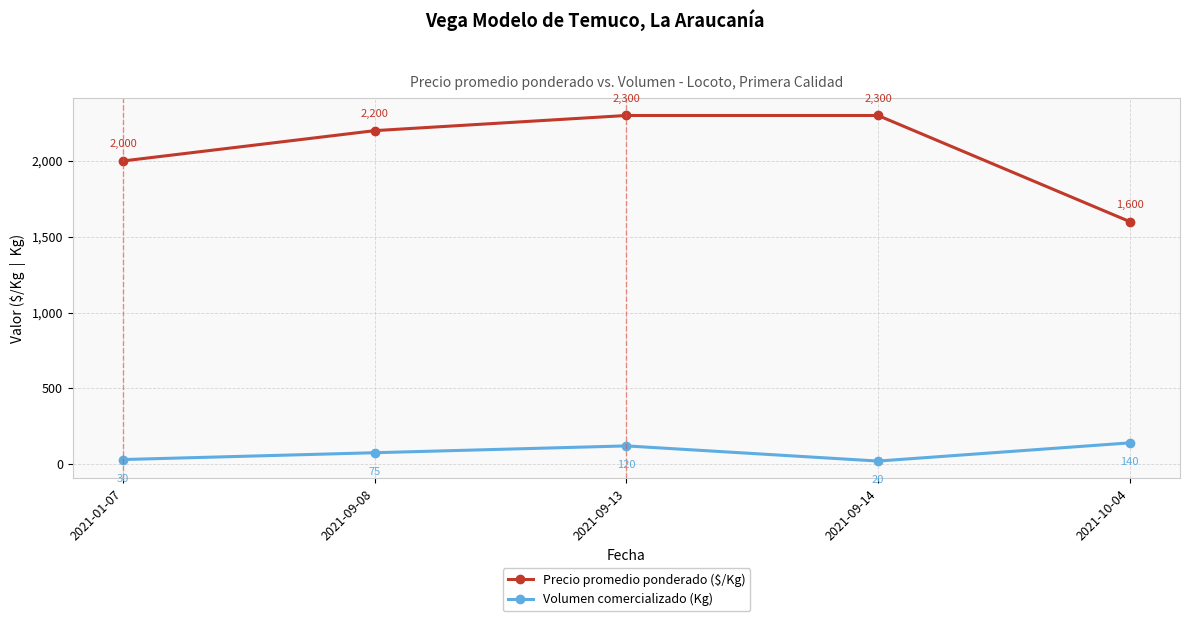

How many lines are shown in the chart?

2